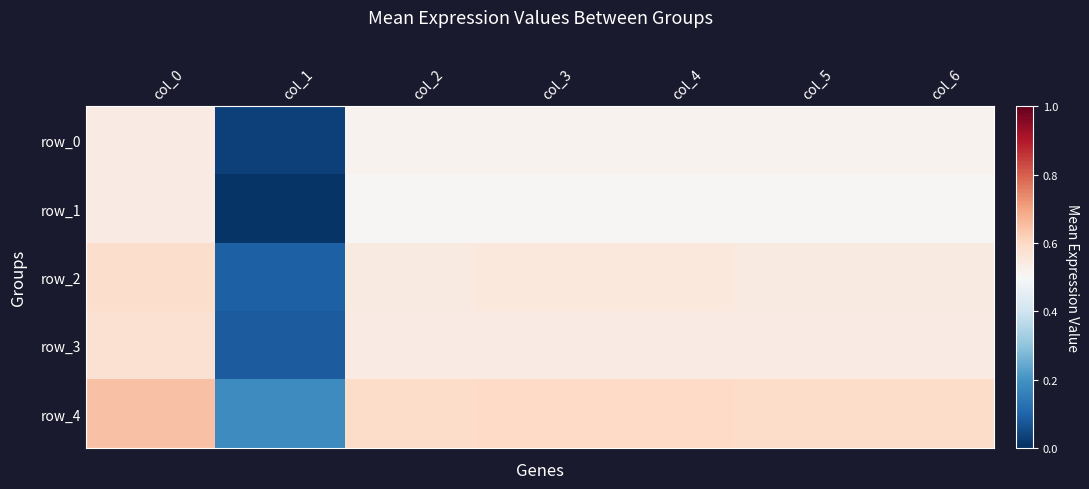

Reading left to right, transcribe all the data shown in this chart.

row_0: 0.5	0.0	0.5	0.5	0.5	0.5	0.5
row_1: 0.5	0.0	0.5	0.5	0.5	0.5	0.5
row_2: 0.6	0.1	0.5	0.6	0.6	0.5	0.5
row_3: 0.6	0.1	0.5	0.5	0.5	0.5	0.5
row_4: 0.6	0.2	0.6	0.6	0.6	0.6	0.6